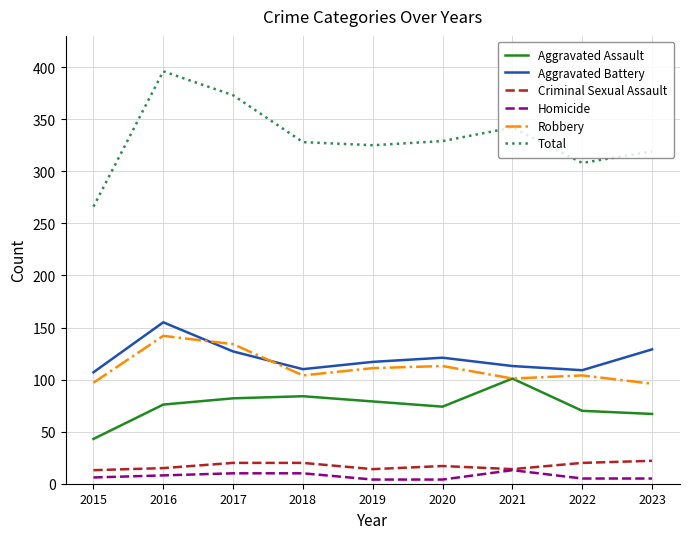

What is the total value across all series at 2022?

616